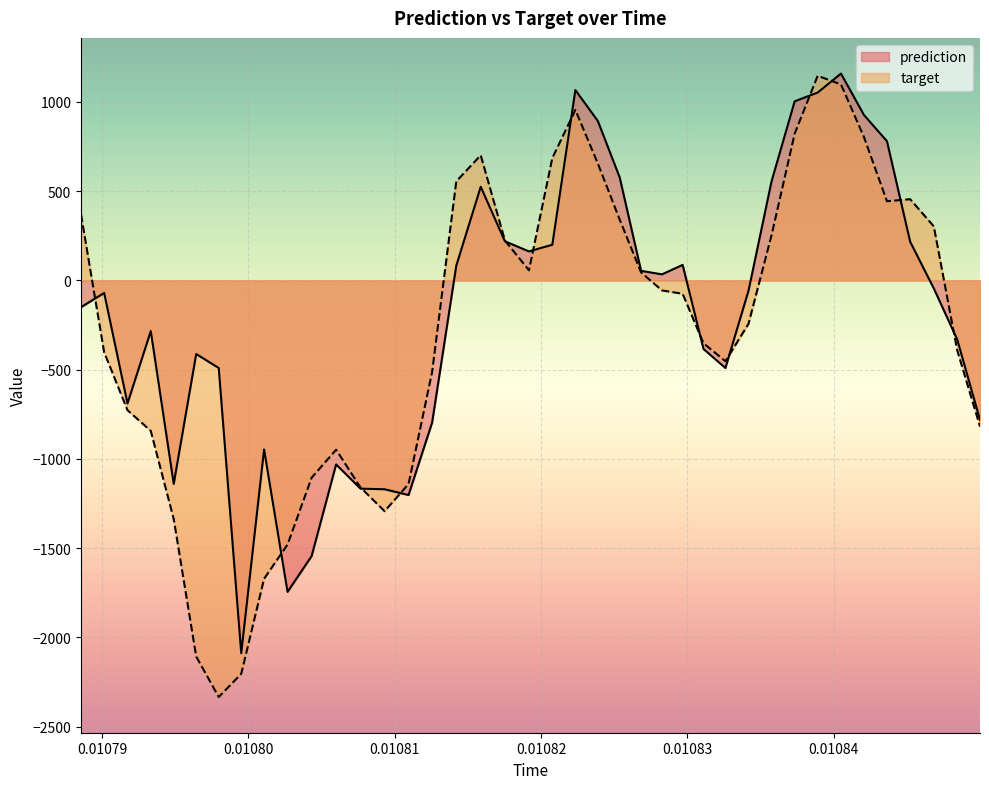

How many intersections are there between prediction and target?

13